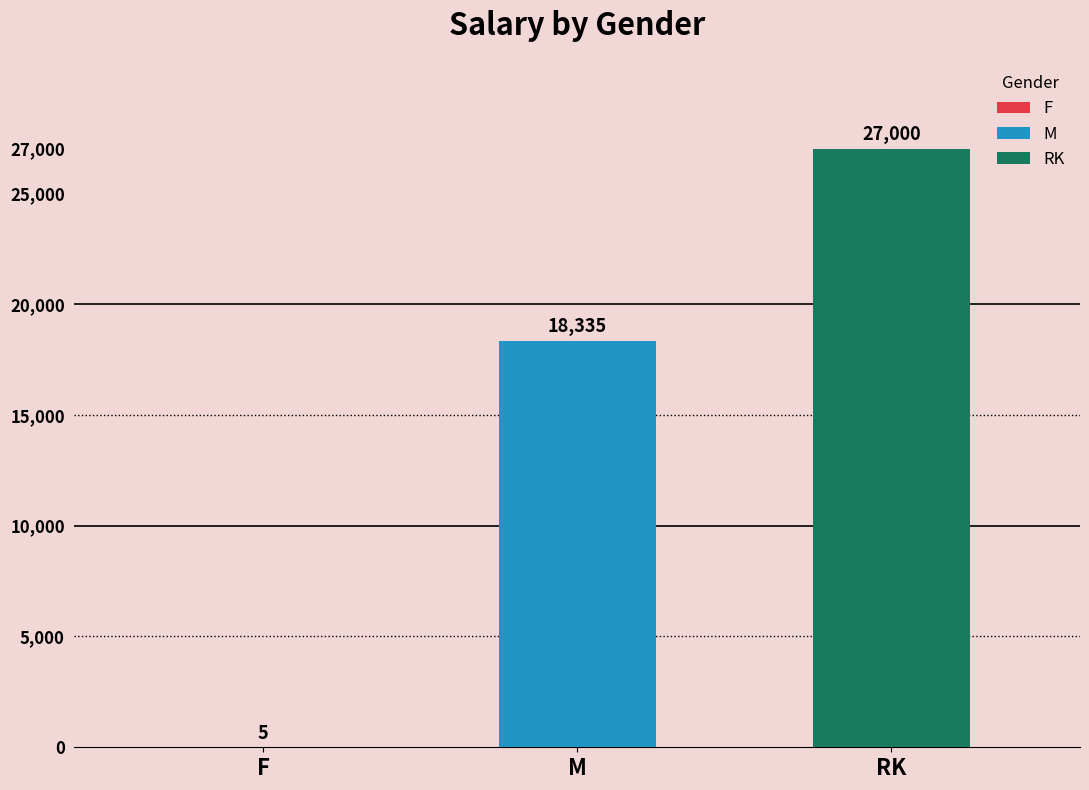

What is the sum of all values?

45340